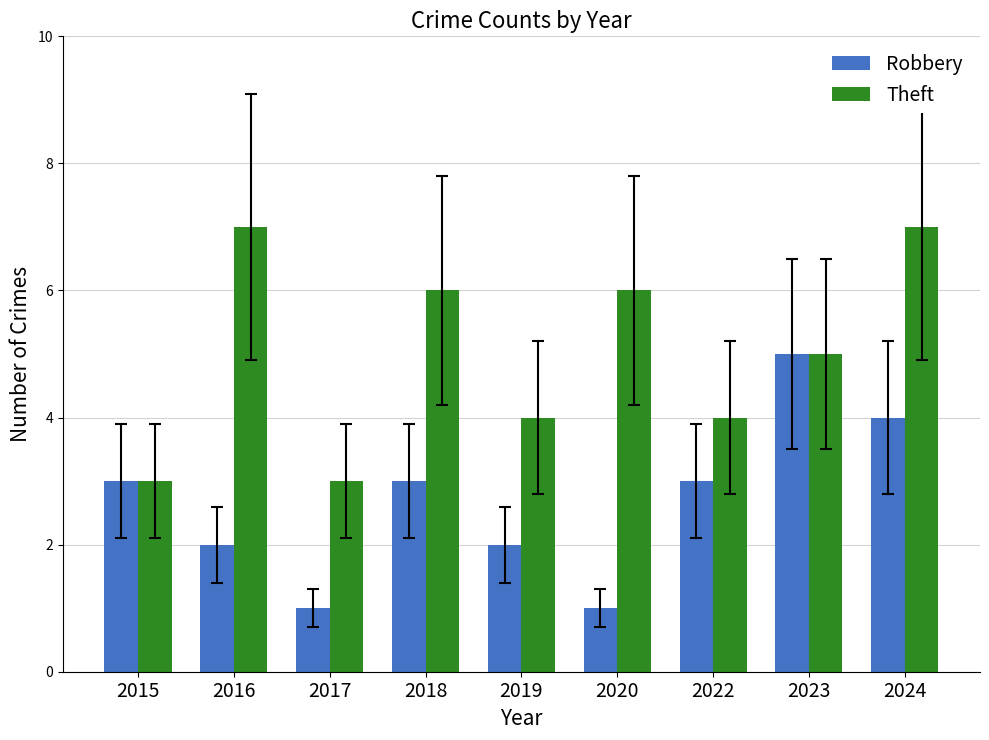

Rank the series by their maximum value, from highest to lowest.

Theft, Robbery